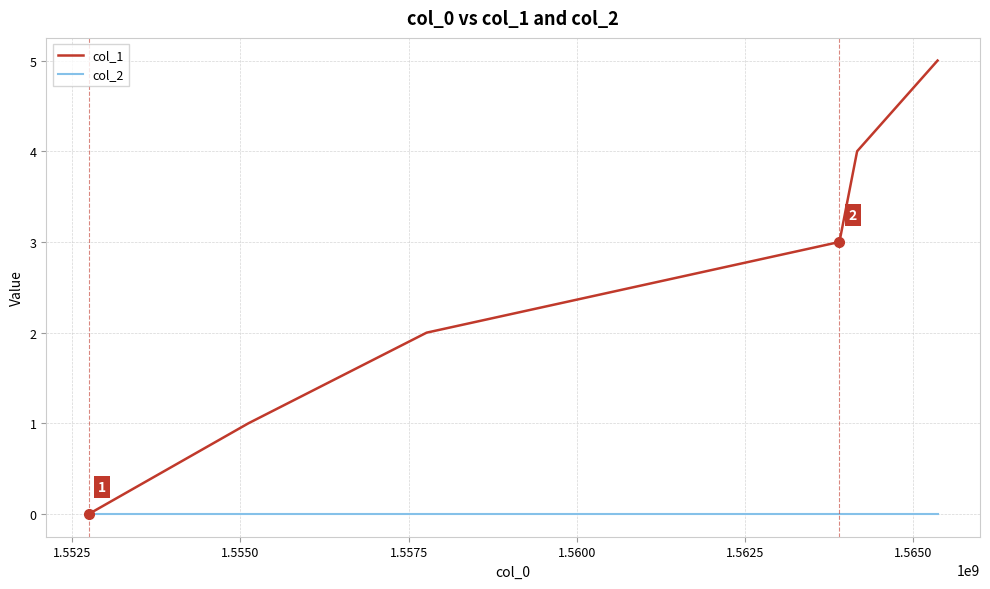

True or false: col_1 has more than 0 points higher than both neighbors.

False